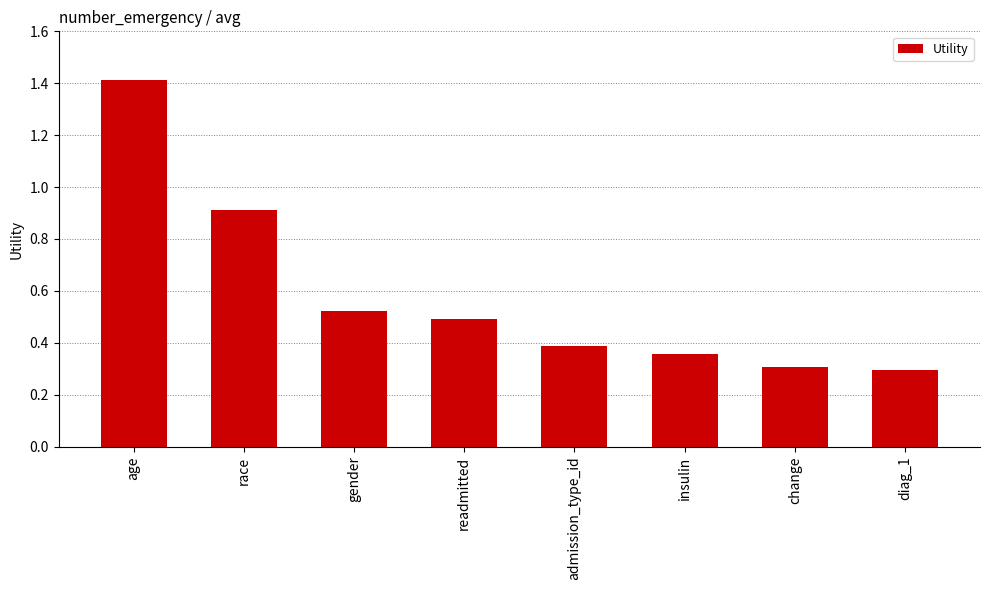

The chart shows a value of 2.0 at age. True or false?

False